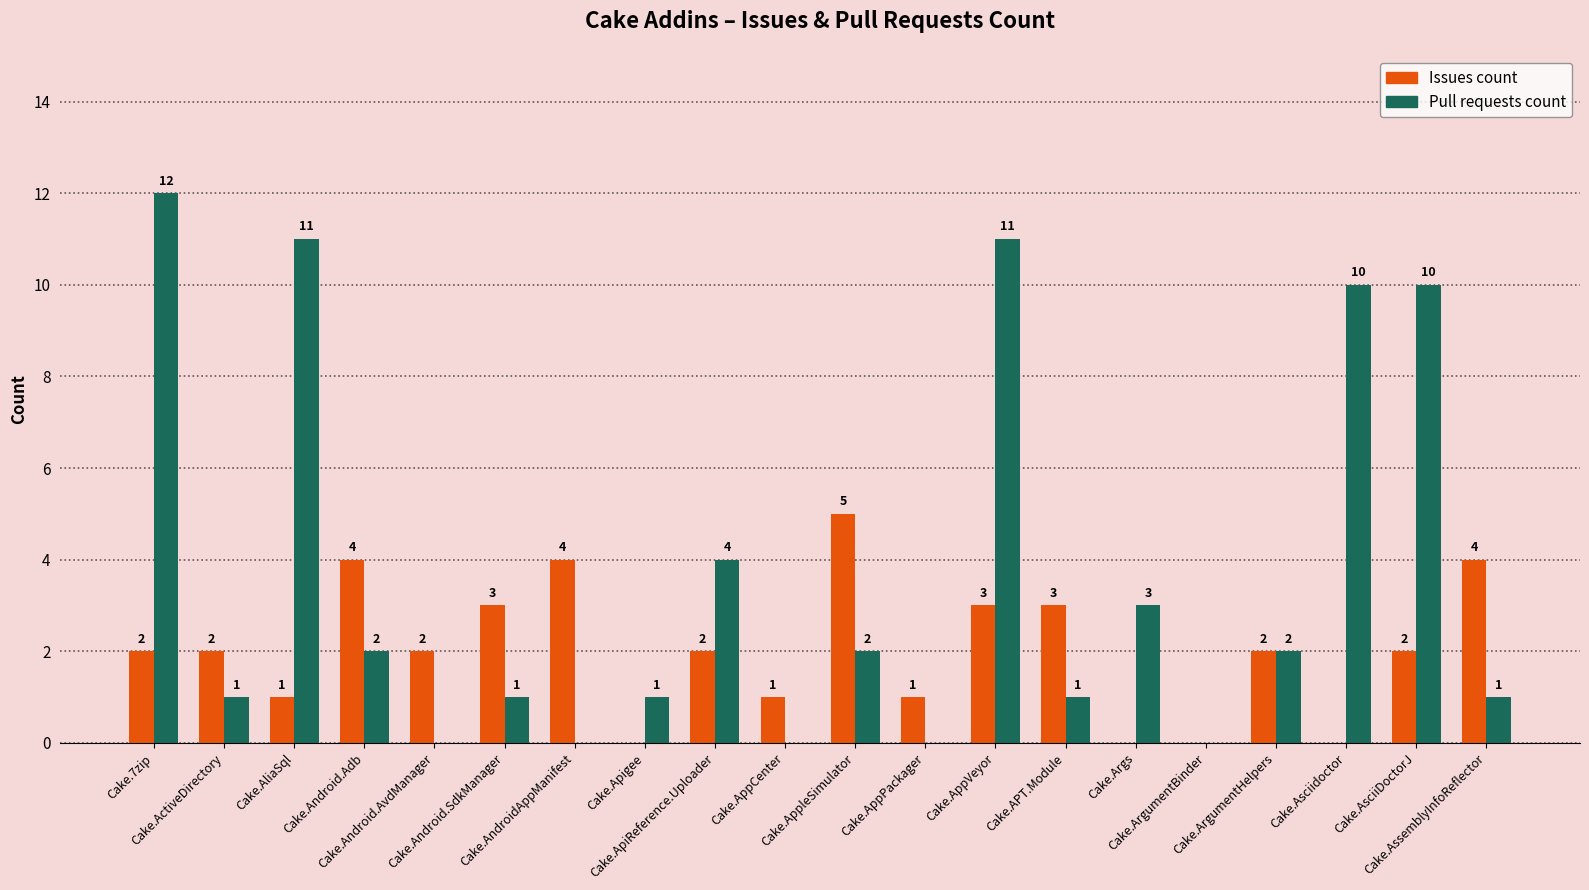

Which series has the widest spread of values?

Pull requests count